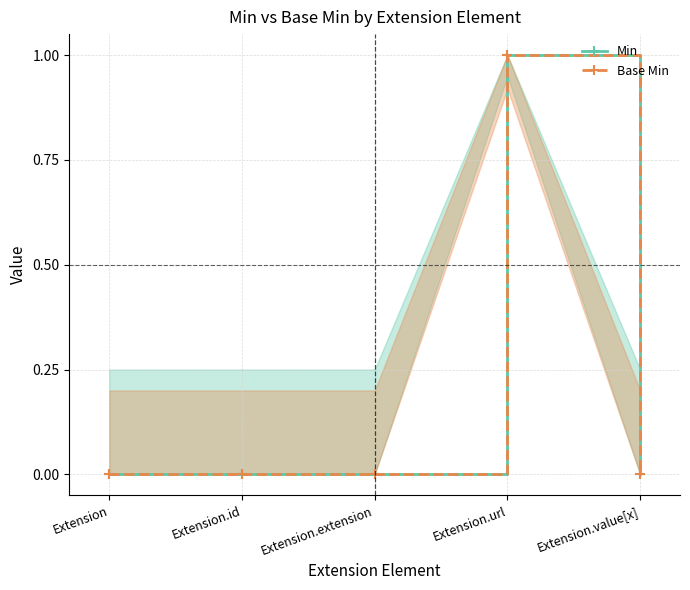

True or false: Base Min has a value of 0 at Extension.

False